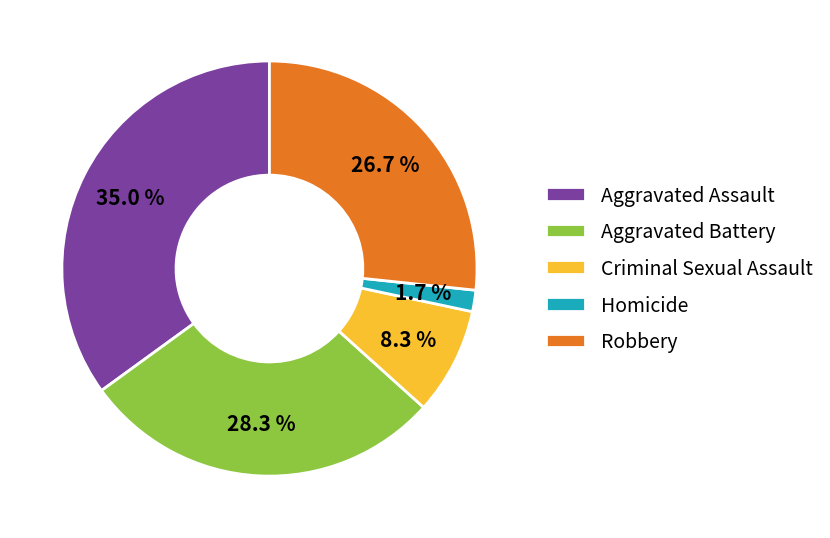

What is the largest slice in the pie chart?

Aggravated Assault